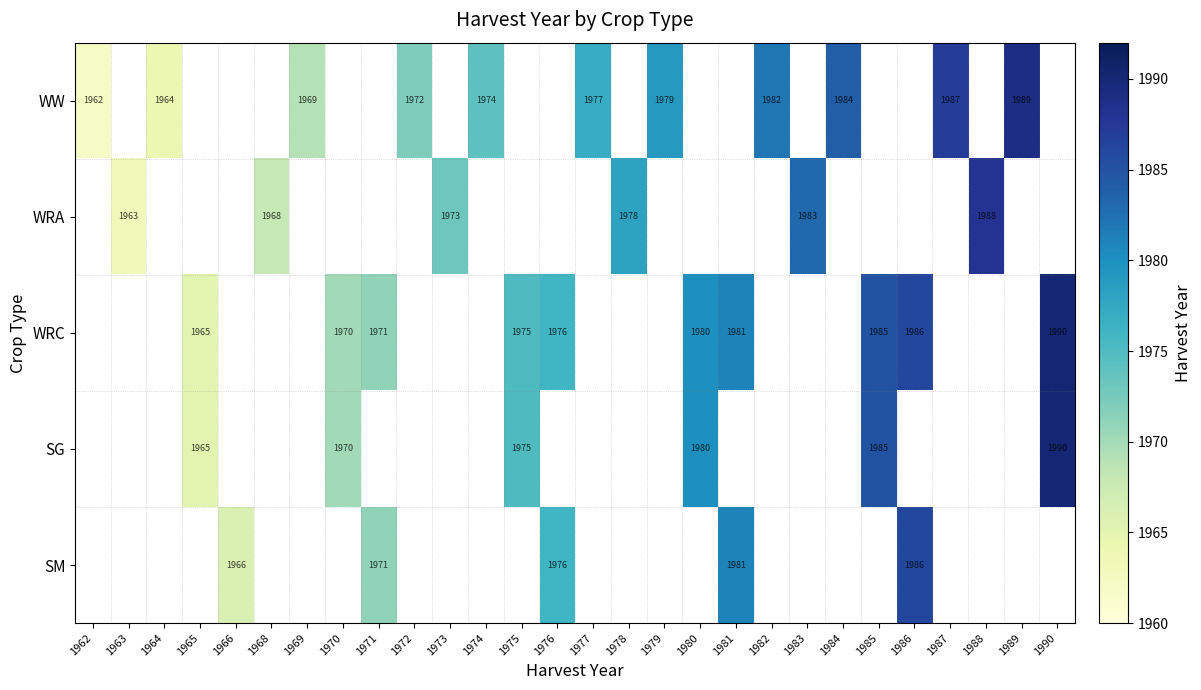

Is it true that WRA equals 1968 at 1968?

True